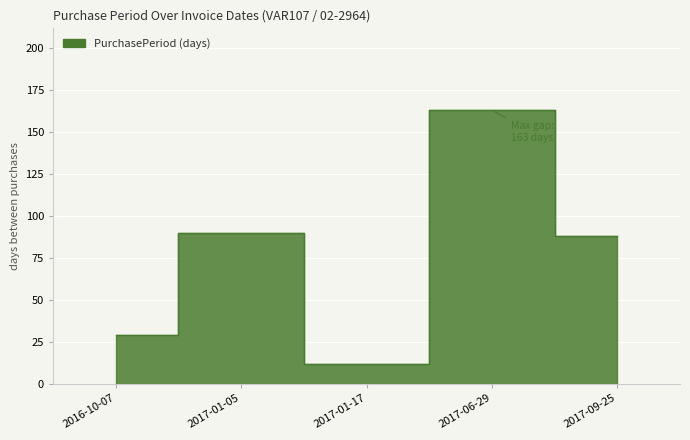

The value at 2017-09-25 is 26. True or false?

False